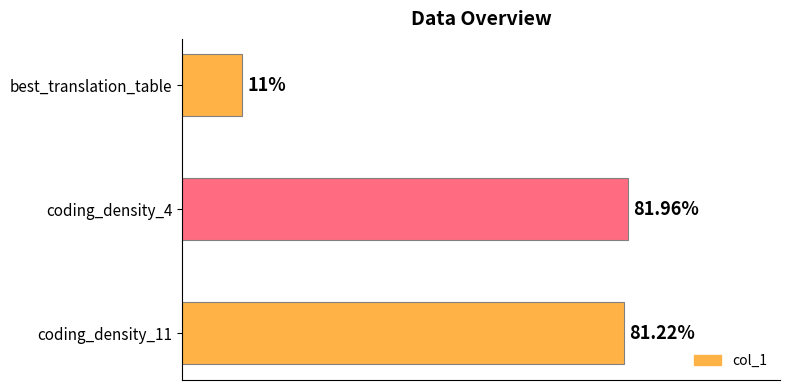

Between best_translation_table and coding_density_4, which is larger?

coding_density_4